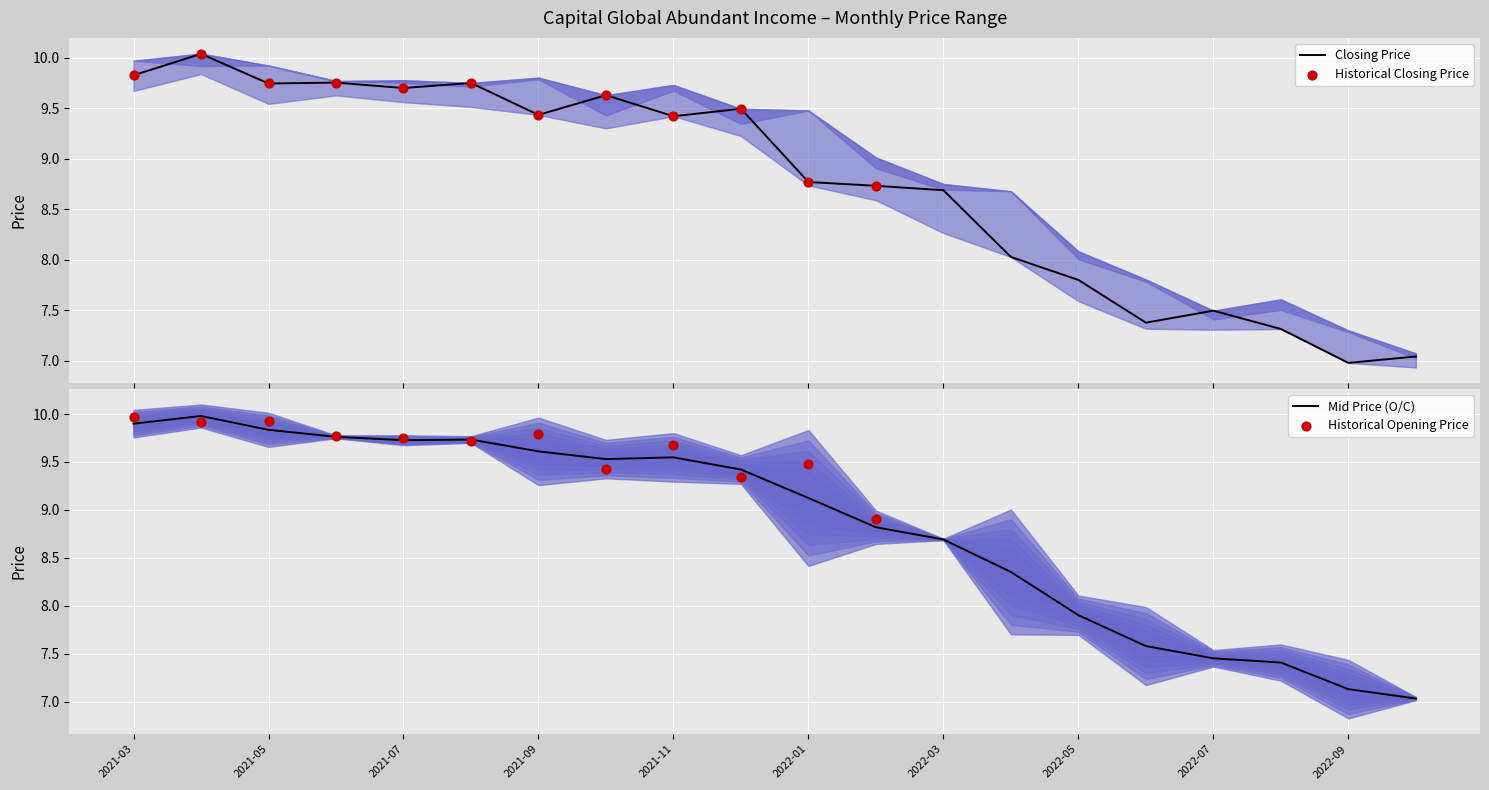

Which series reaches the minimum Y coordinate?

Closing Price